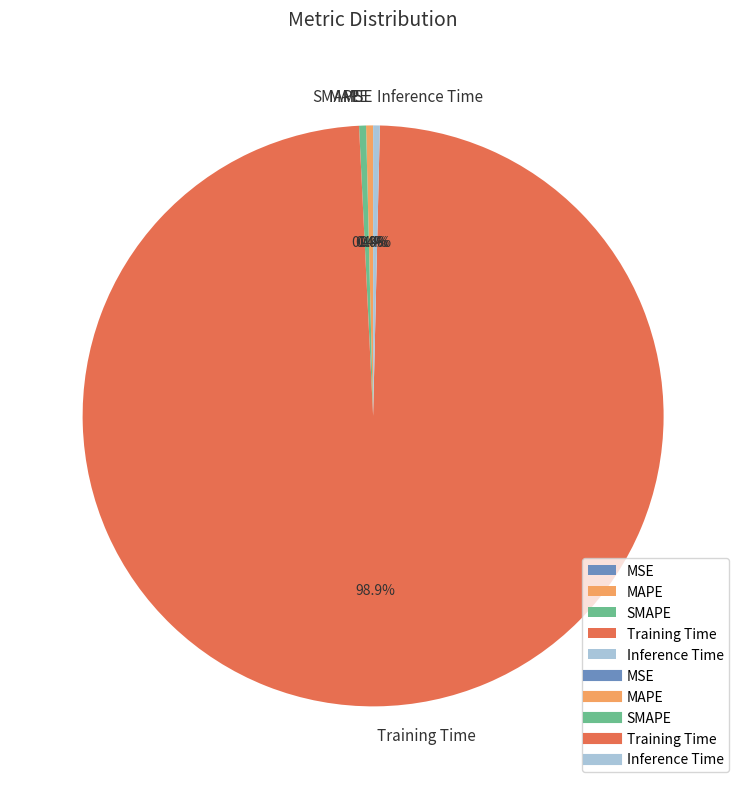

Which has a higher value, Training Time or MAPE?

Training Time